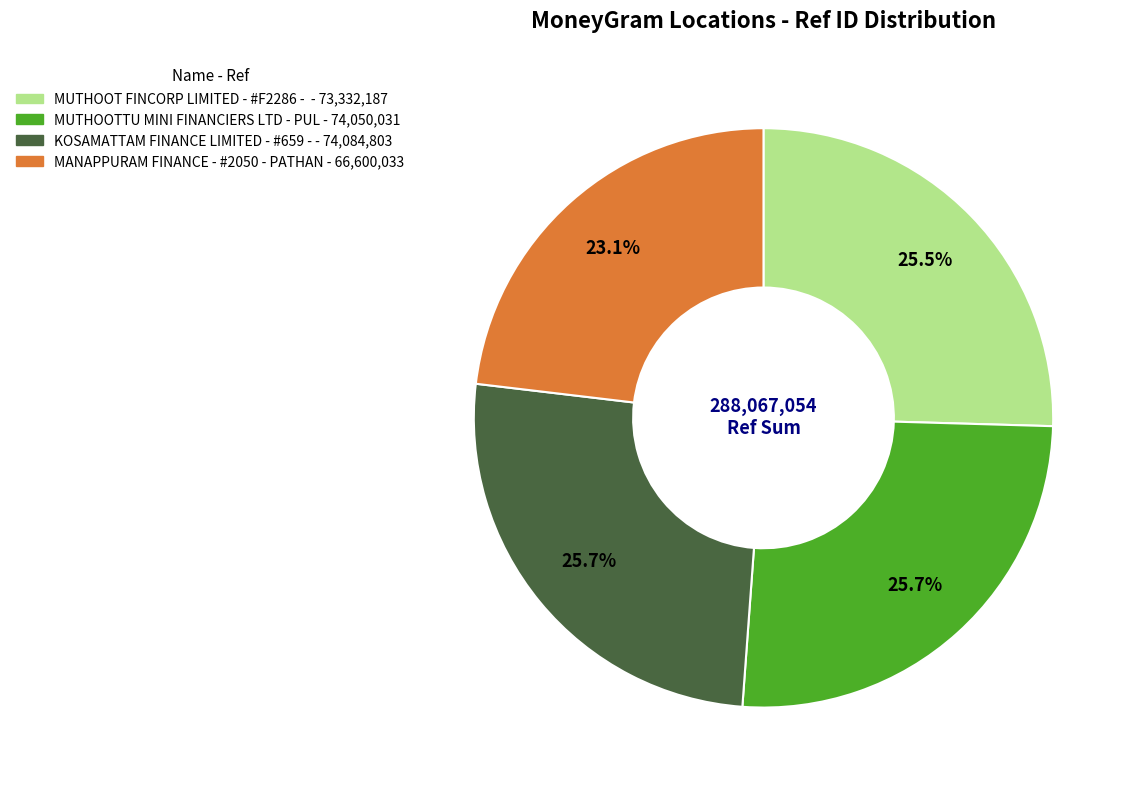

Is there any slice that represents more than half of the pie?

No